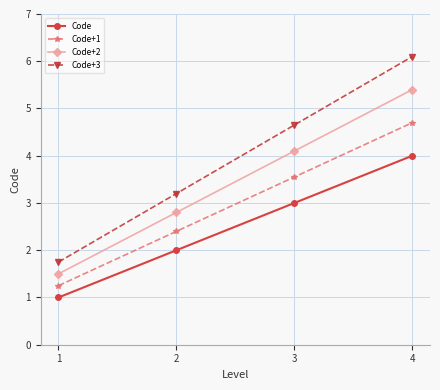

What is the total value across all series at 3?

15.3